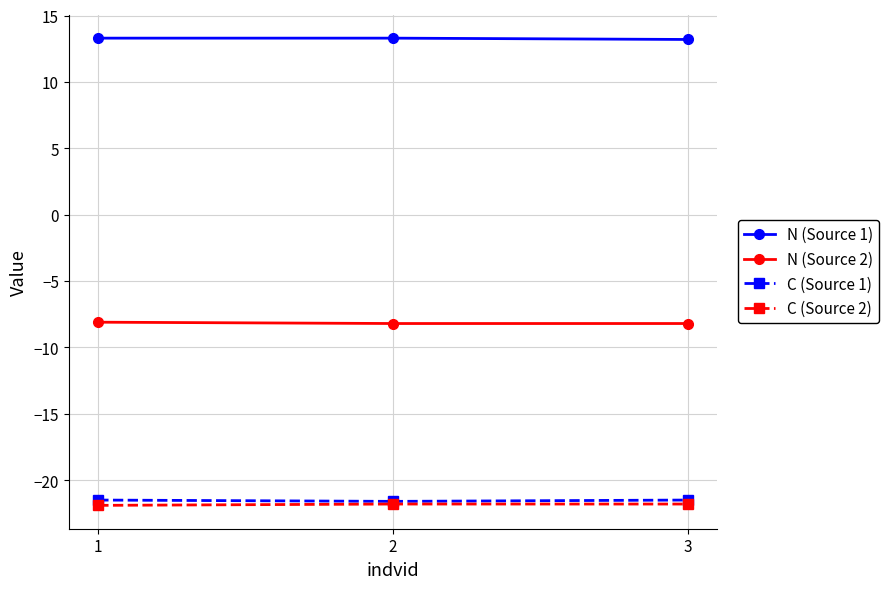

Is this an area chart (filled region under the line)?

No